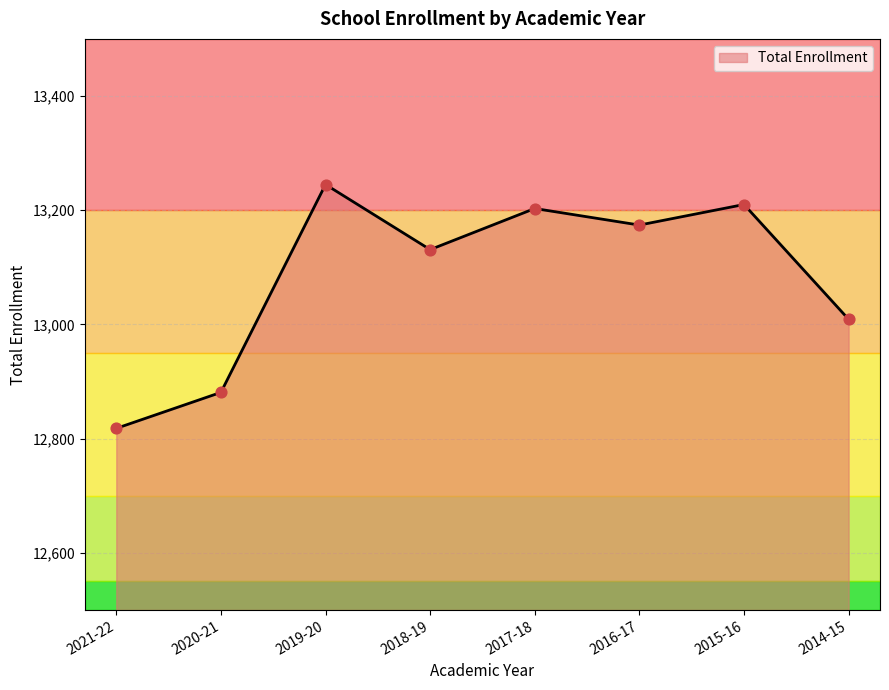

Between 2015-16 and 2021-22, which is larger?

2015-16